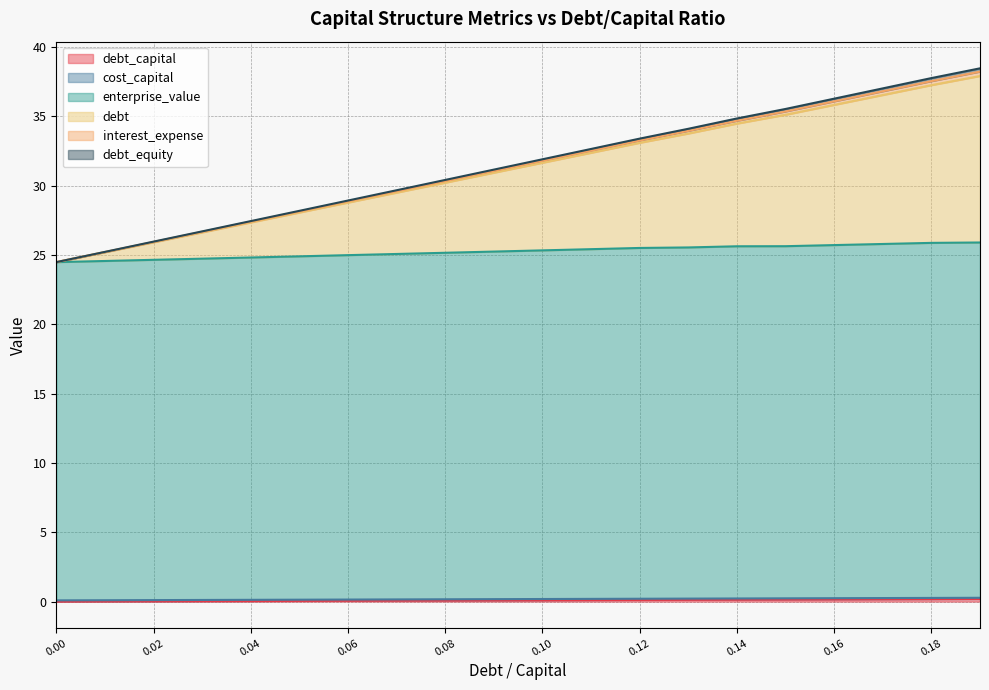

The value of debt at 0.1 is 0.1. True or false?

False